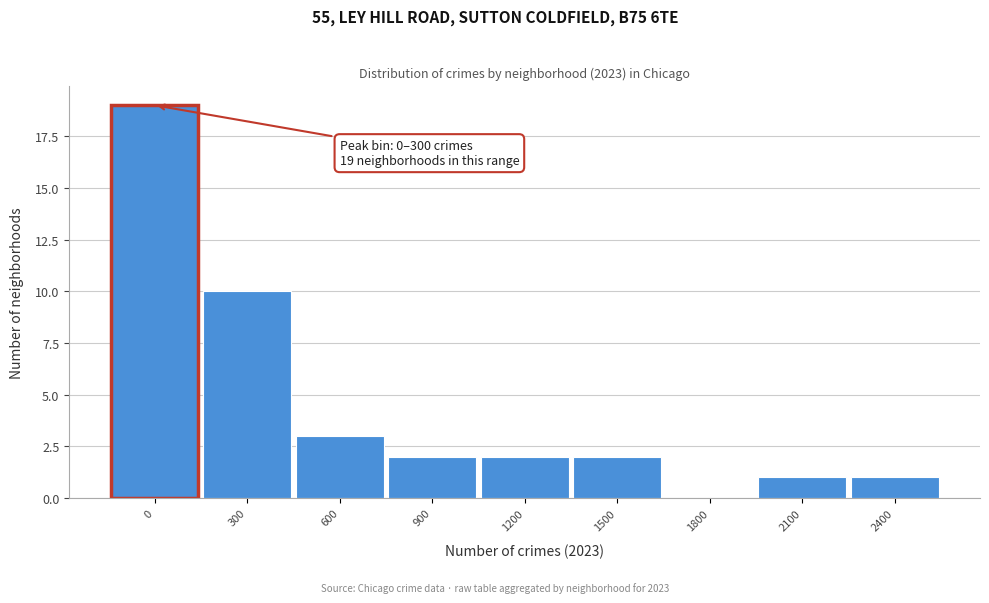

Reading right to left, list all the values displayed in this chart.

2400=1	2100=1	1800=0	1500=2	1200=2	900=2	600=3	300=10	0=19